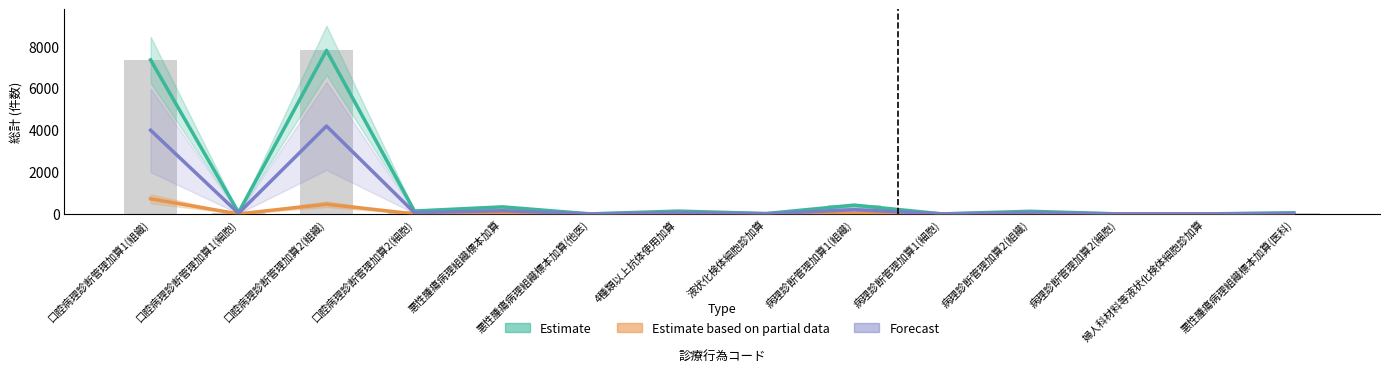

How many distinct data groups are displayed?

3